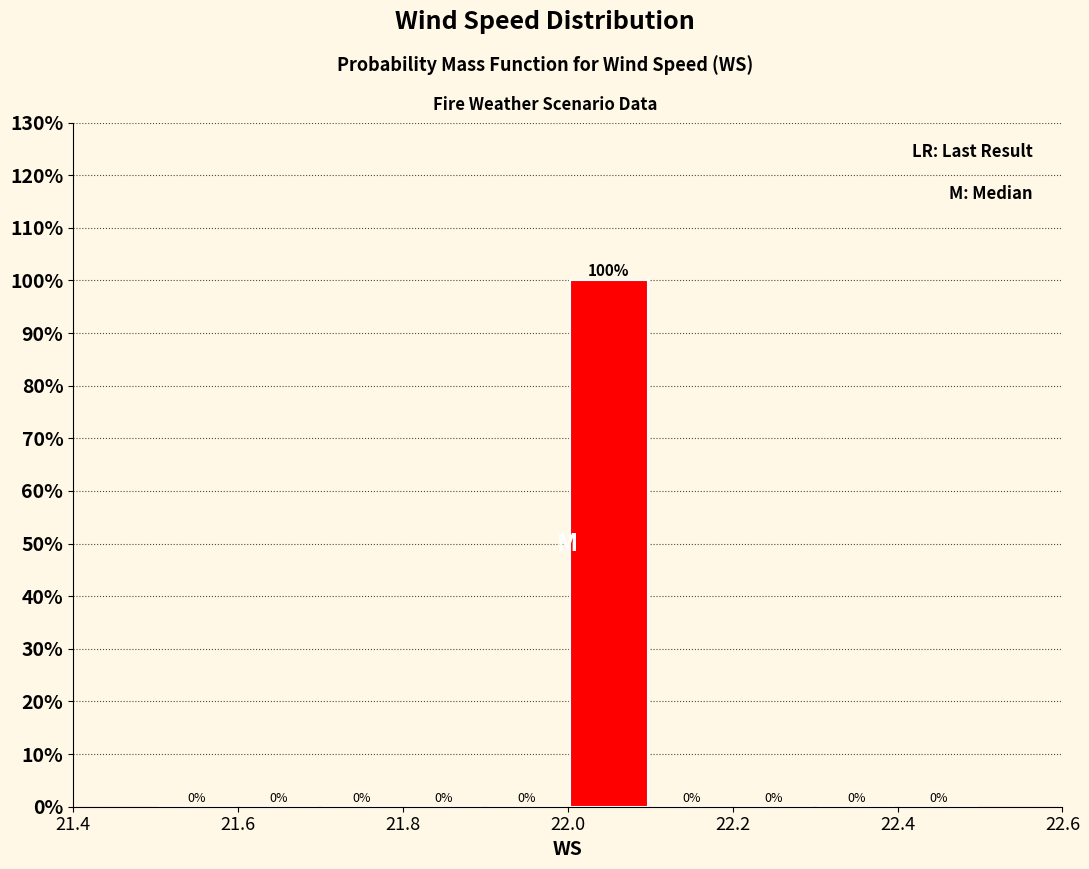

Reading left to right, transcribe this chart: for each bar, give the range it covers on the x-axis and its height.

21.5 to 21.6: 0
21.6 to 21.7: 0
21.7 to 21.8: 0
21.8 to 21.9: 0
21.9 to 22.0: 0
22.0 to 22.1: 100
22.1 to 22.2: 0
22.2 to 22.3: 0
22.3 to 22.4: 0
22.4 to 22.5: 0